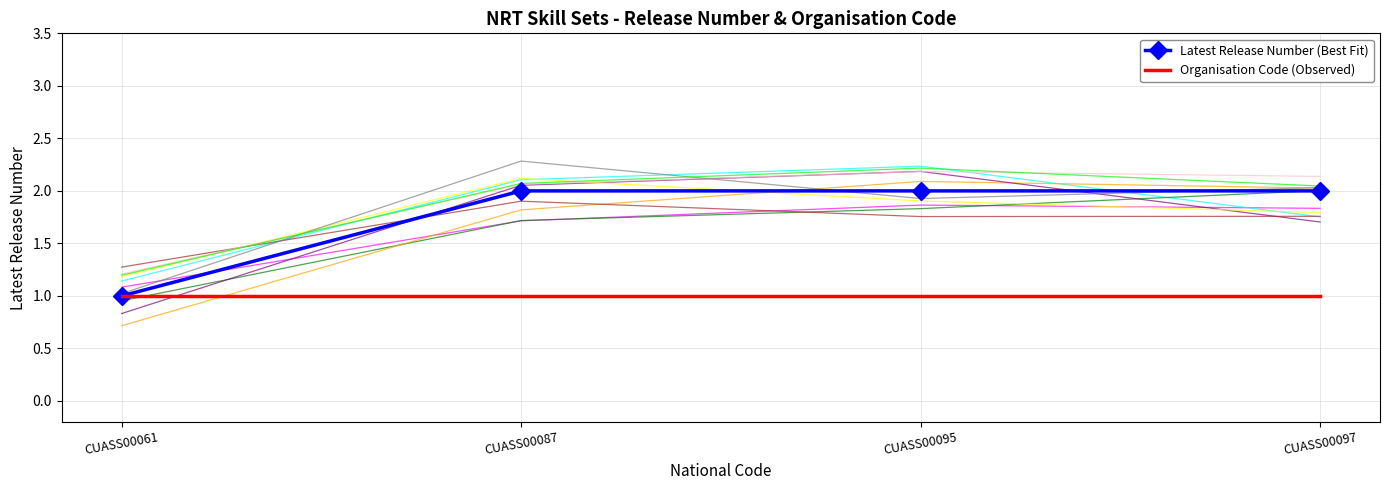

What is the value of the Organisation Code (Observed) point at the 3rd from the left?

1